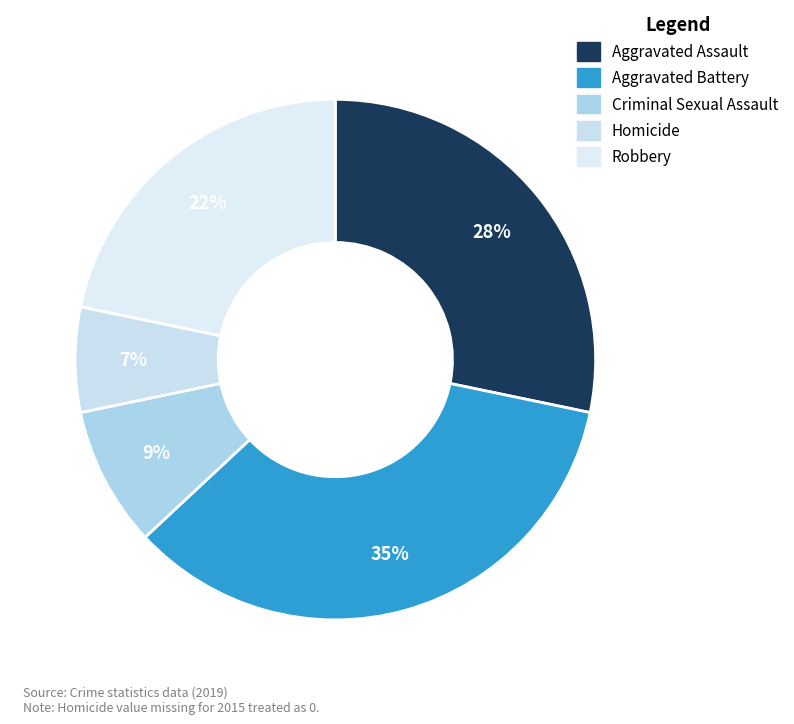

Which slice is the smallest?

Homicide